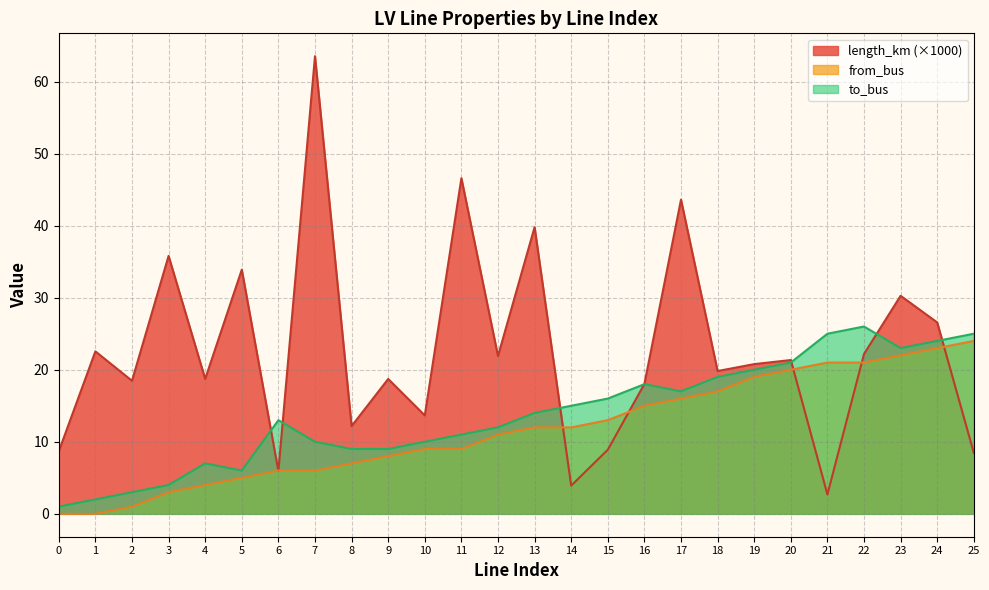

What is the greatest value displayed?

63.5